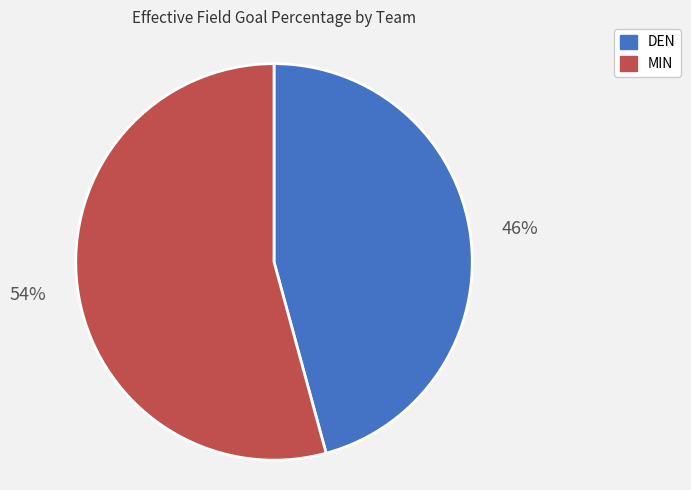

Combined, do DEN and MIN account for over 50%?

Yes